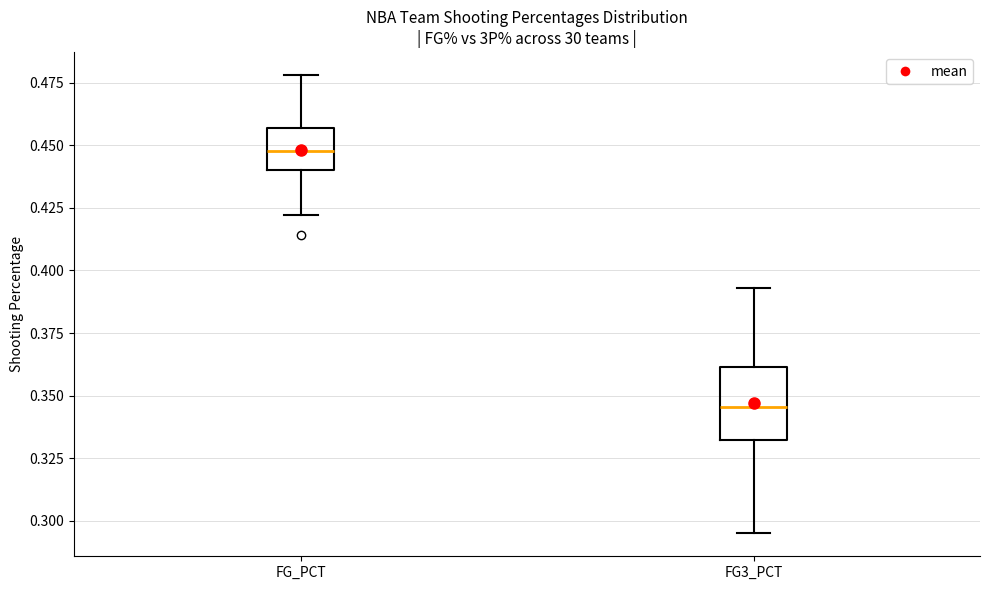

Which box is the tallest, from its lower edge to its upper edge?

FG3_PCT